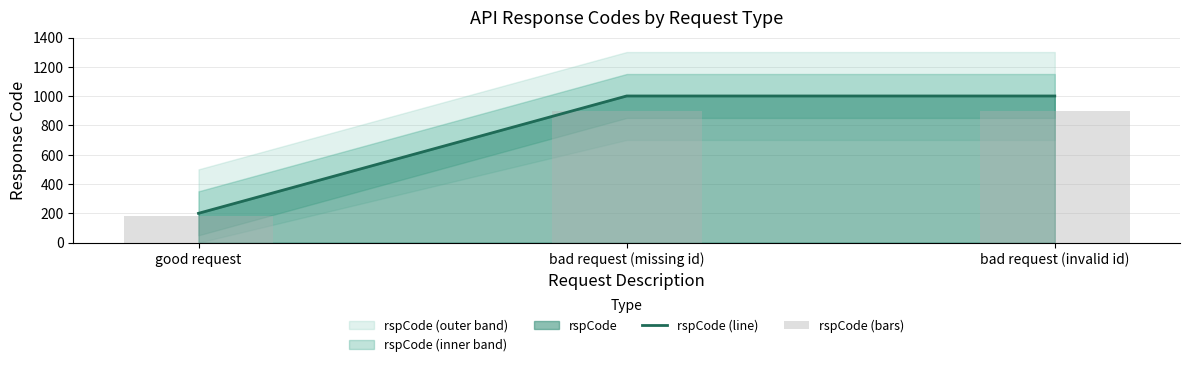

Does the chart contain any negative values?

No